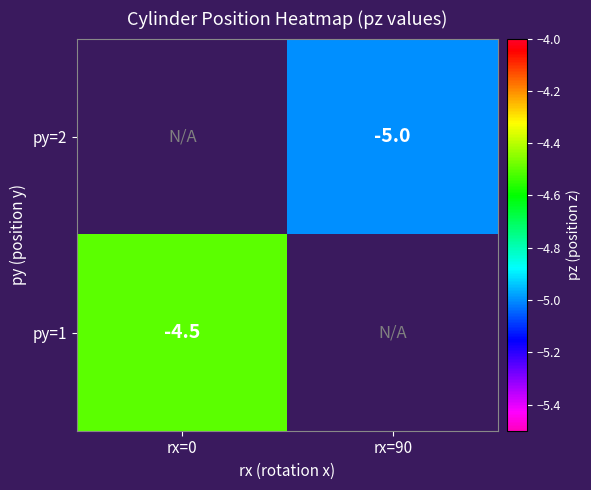

True or false: py=2 has a value of -7.5 at rx=90.

False